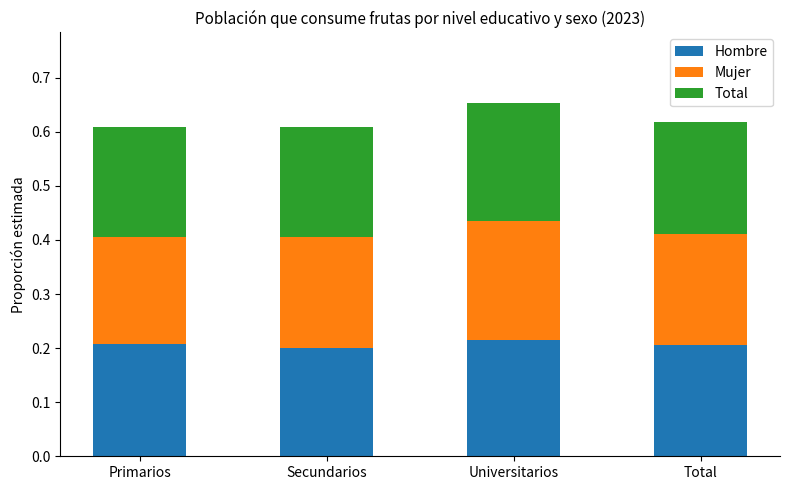

What is the sum of all Hombre values?

0.8